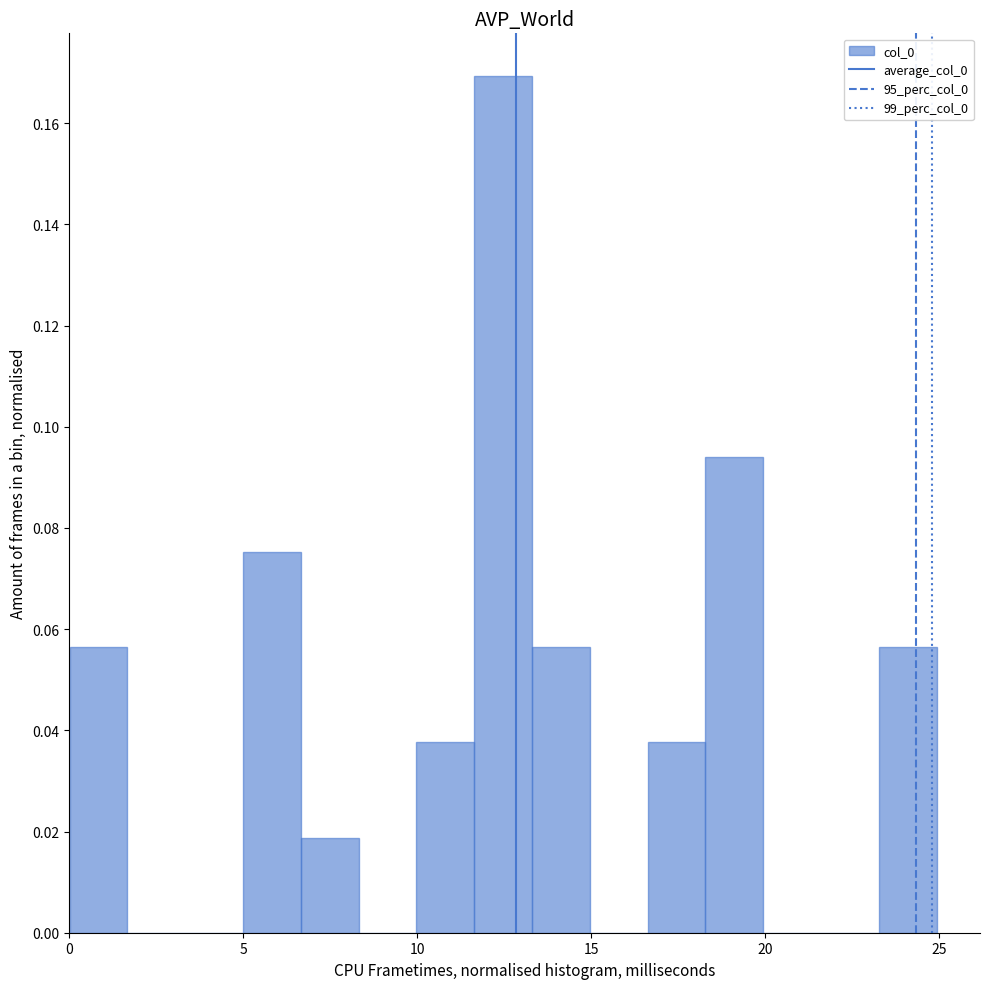

Around what value on the x-axis is the tallest bar? Give the approximate position of its centre, as read against the axis.

12.5